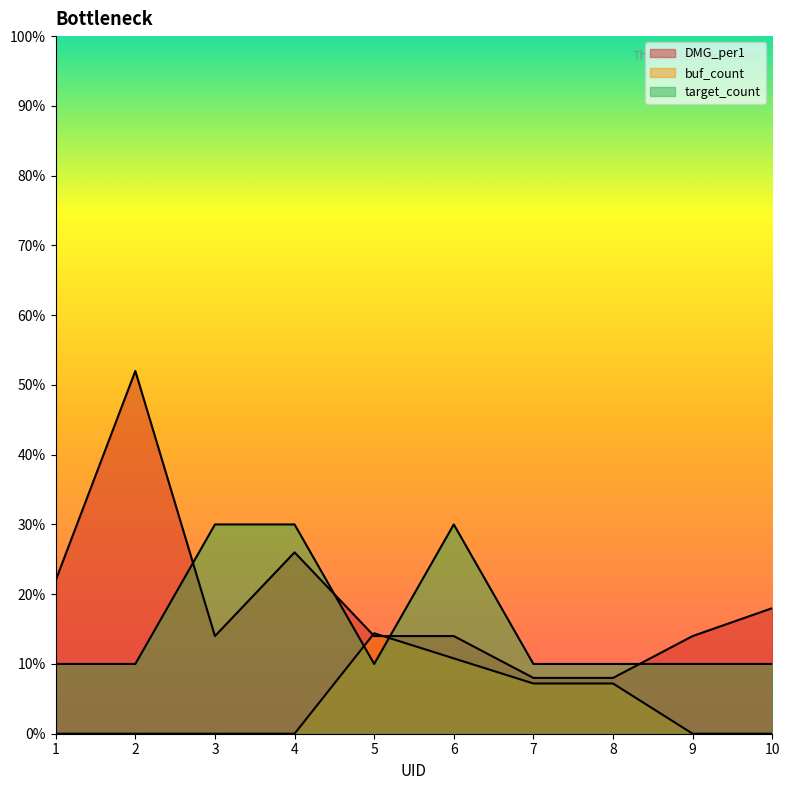

True or false: target_count has more than 0 points higher than both neighbors.

True